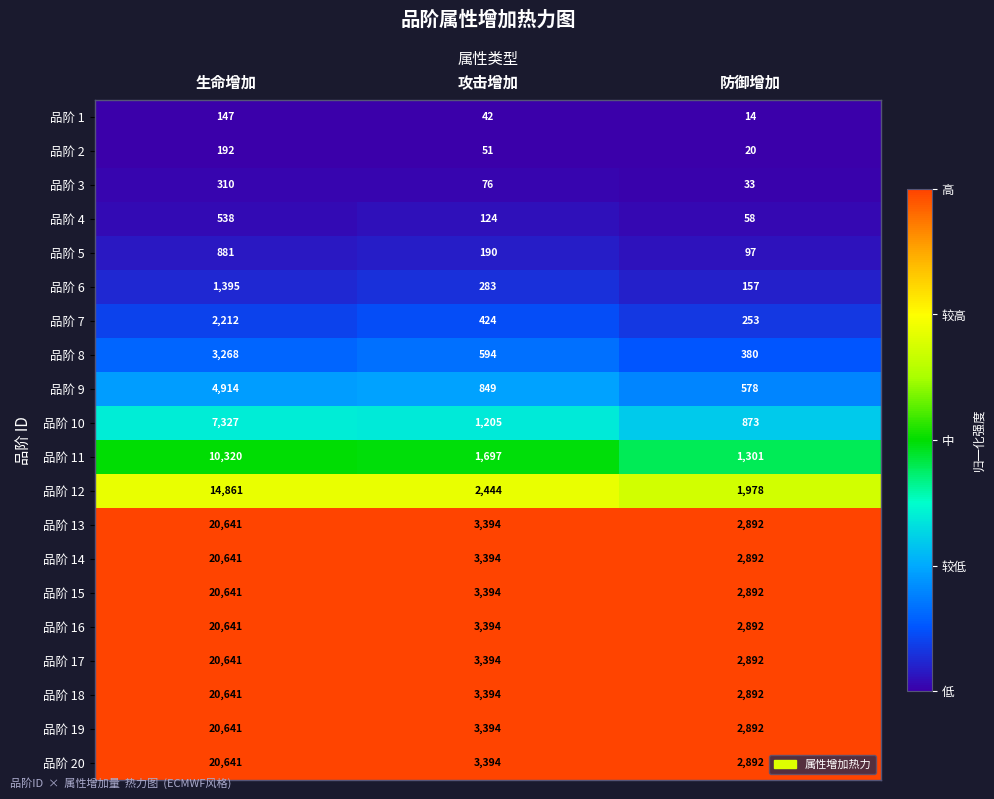

The 品阶 6 series shows 283 at 攻击增加. True or false?

True